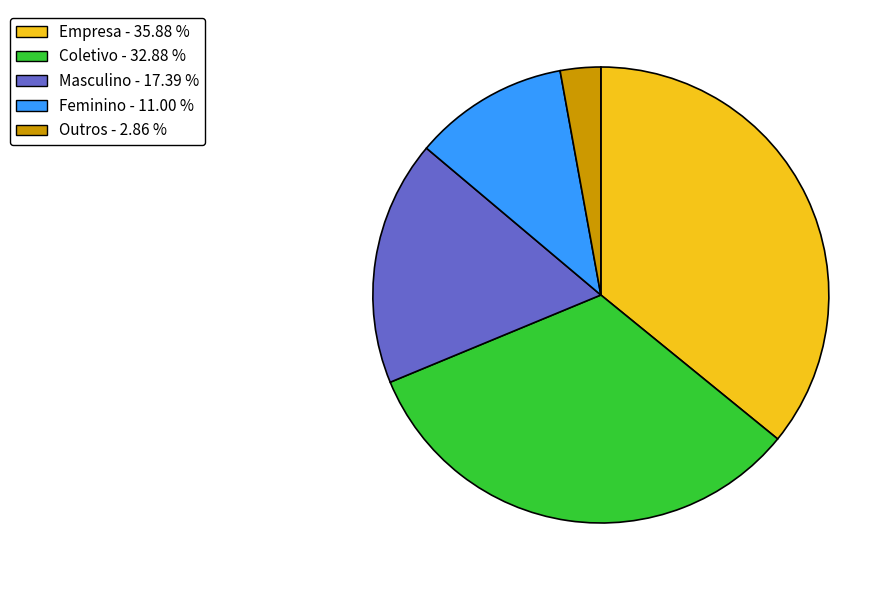

Does any single category account for the majority?

No